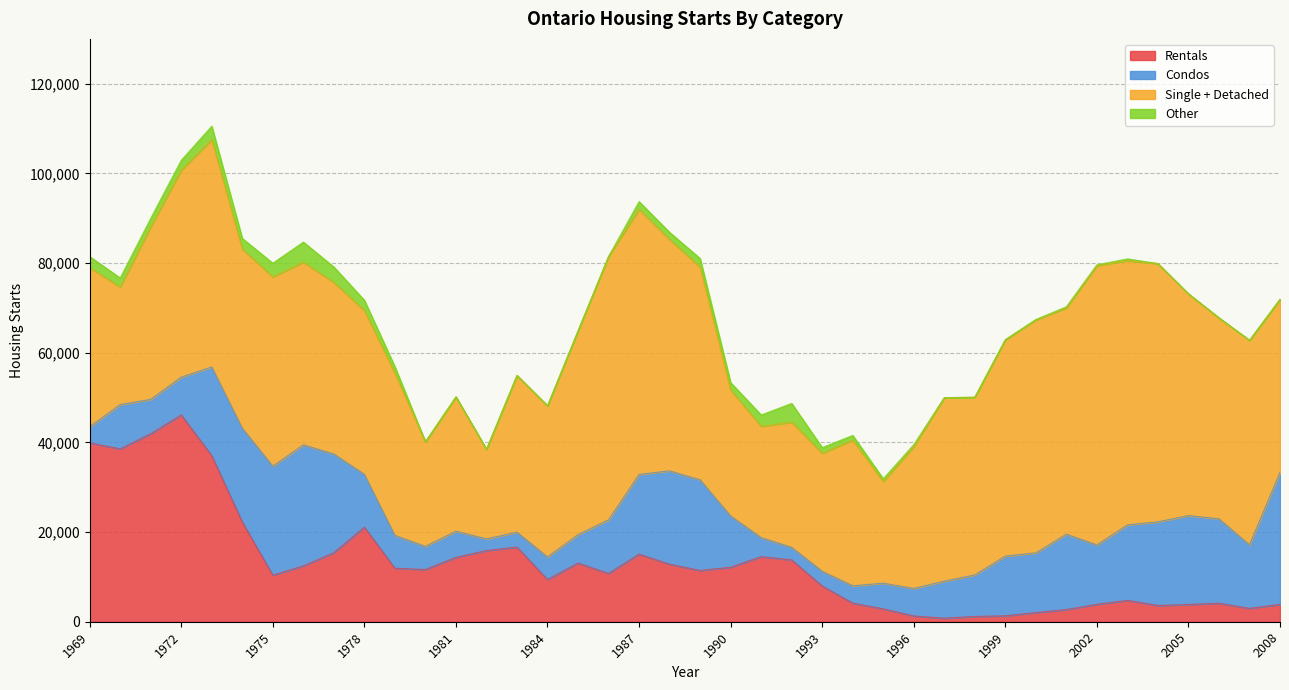

Which label corresponds to the largest value in the chart?

2002